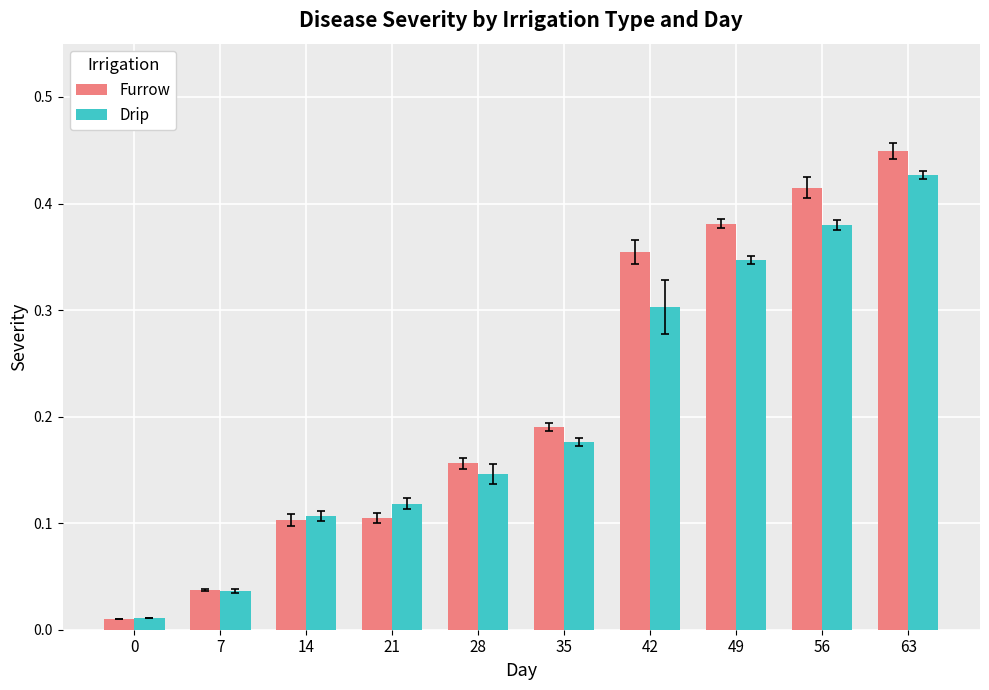

What is the total value across all series at 63?

0.9